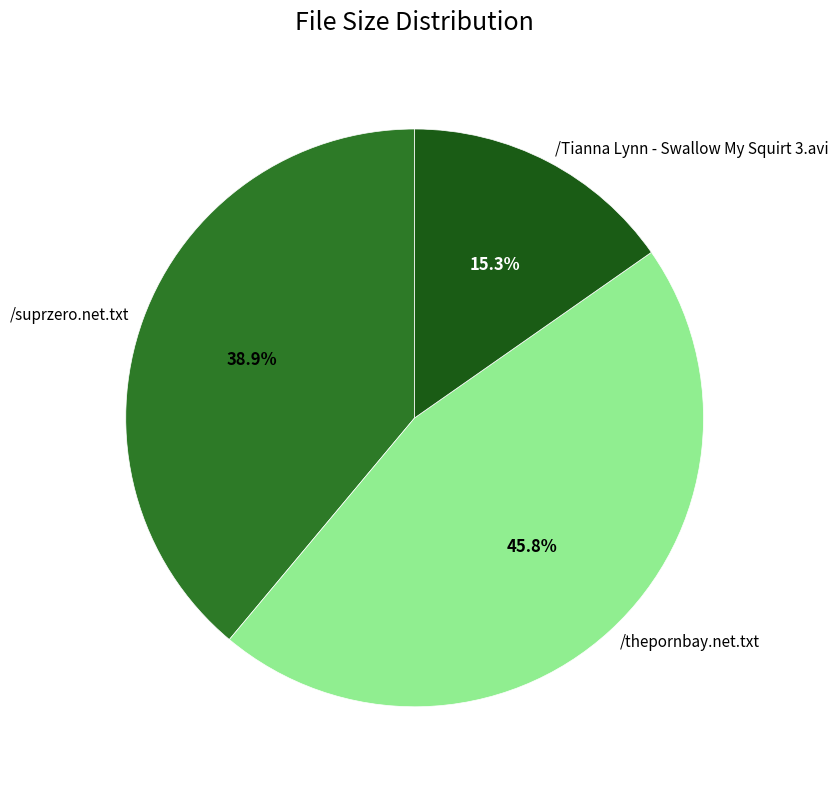

How many slices are in this pie chart?

3